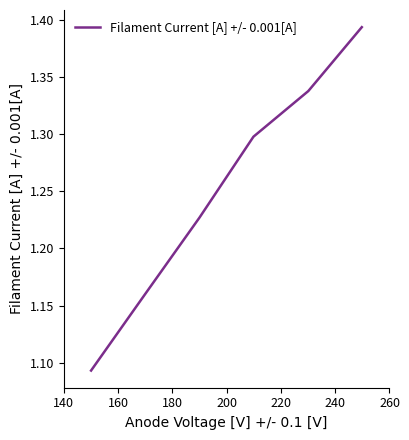

What is the difference between the maximum and minimum values?

0.3